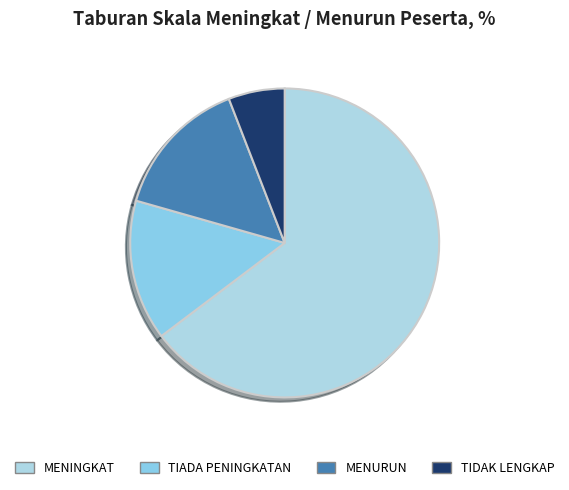

Approximately how many times larger is the value at TIDAK LENGKAP compared to MENURUN?

0.4